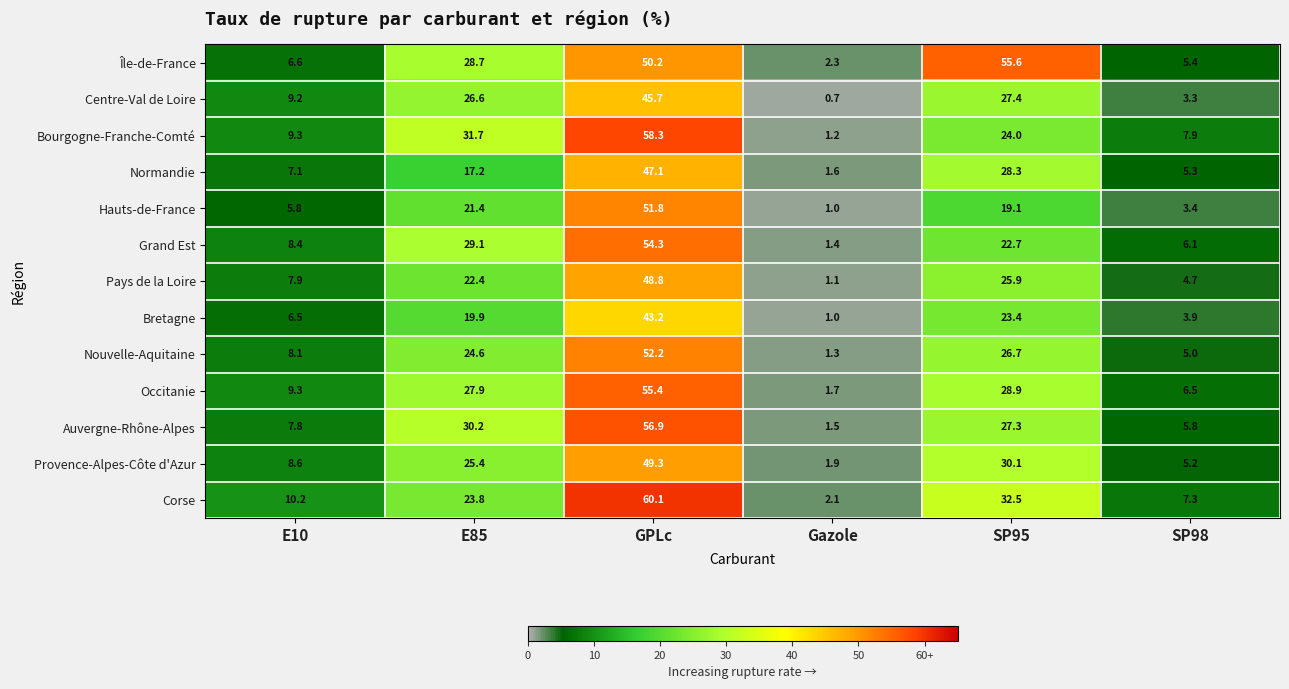

Count the number of data series in this chart.

13